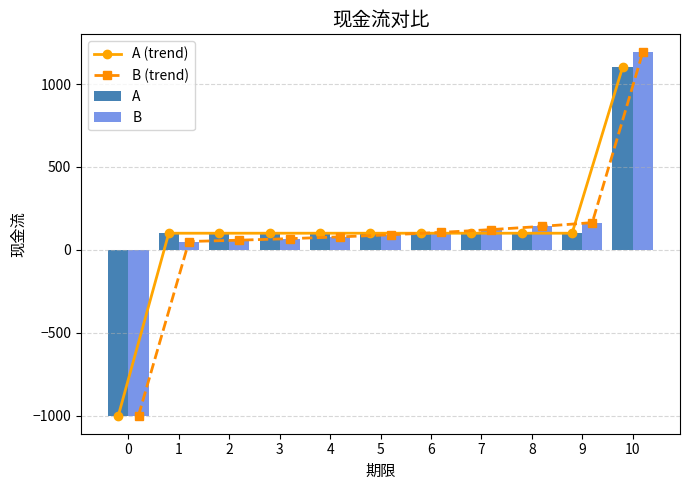

List the series in order of their peak value, lowest first.

A (trend), A, B (trend), B